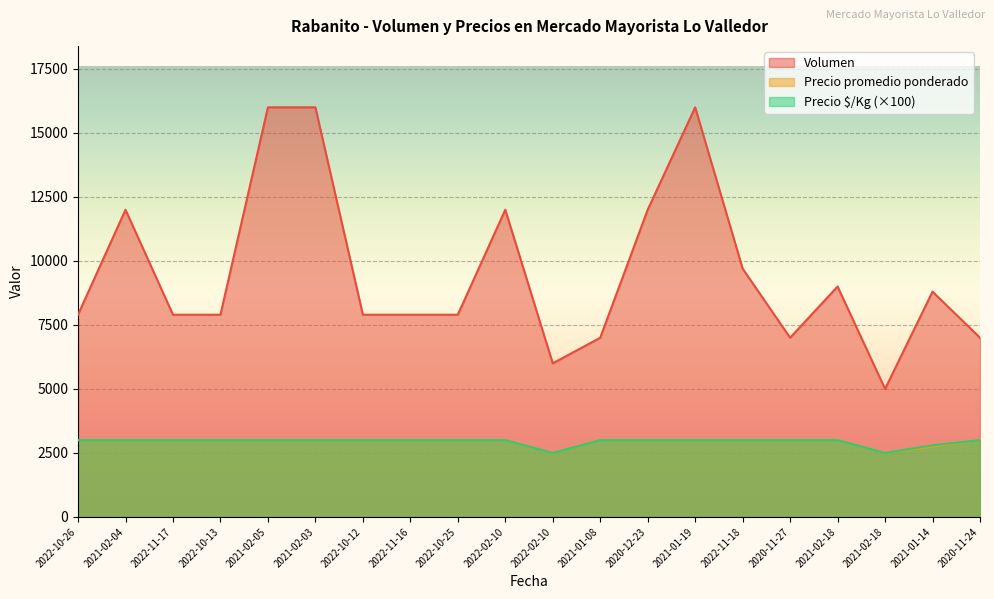

At which label is Precio promedio ponderado closest to 2750?

2021-01-14